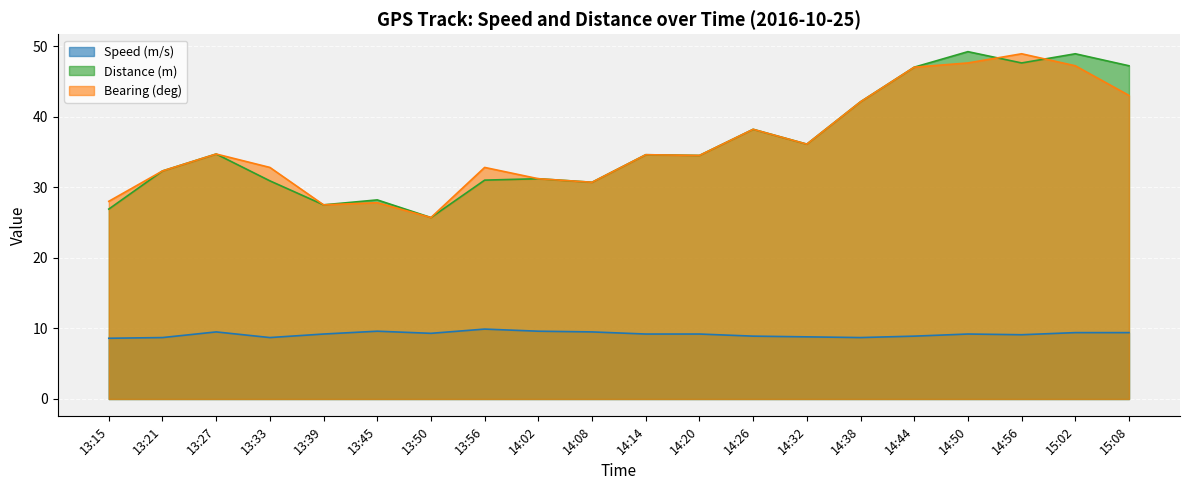

At which label is Bearing (deg) closest to 37?

14:32